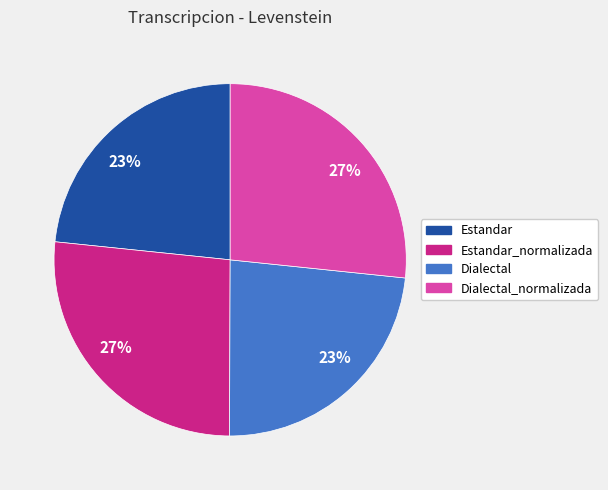

To the nearest percent, what is the average slice percentage?

25%